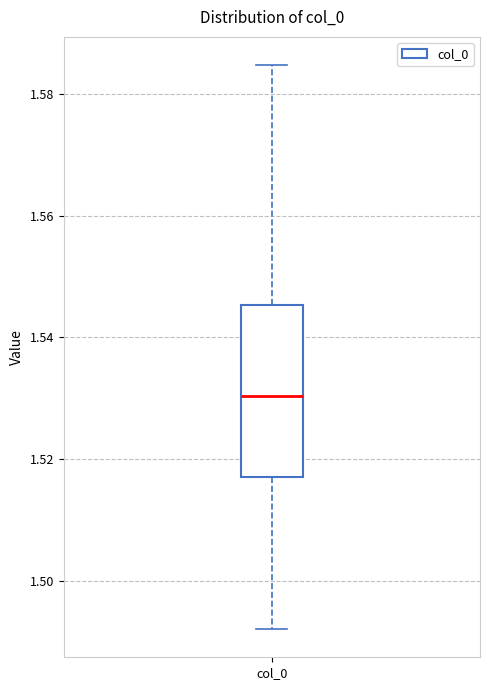

Transcribe this box plot: give where the median line is, the range the box spans, and where the two whiskers end, as read against the y-axis. The values are not printed on the chart, so give them approximately, as read against the axis.

median 1.530, box 1.518 to 1.546, whiskers 1.492 to 1.584